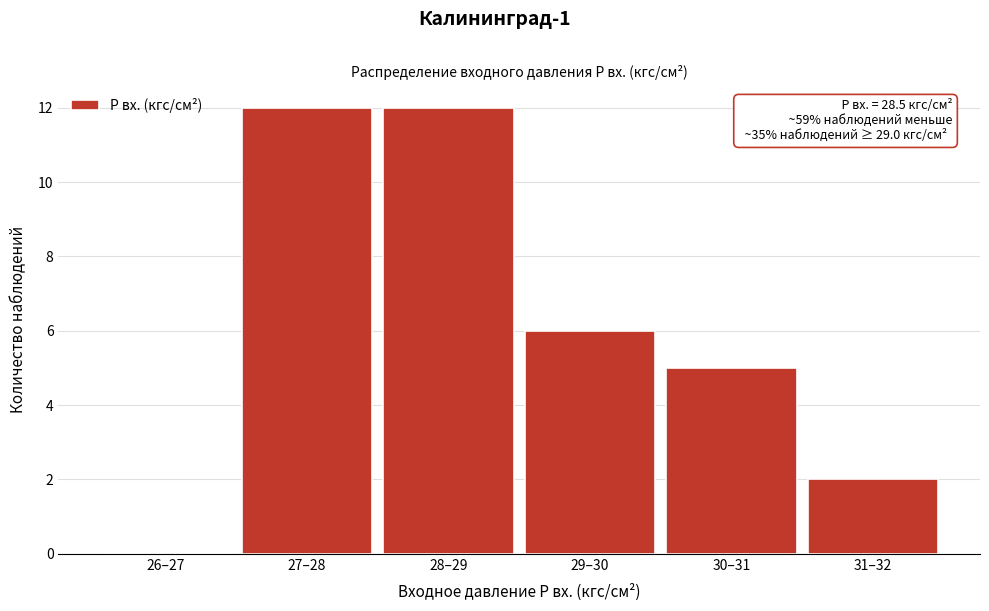

Reading right to left, extract all data points from this chart.

31–32=2	30–31=5	29–30=6	28–29=12	27–28=12	26–27=0